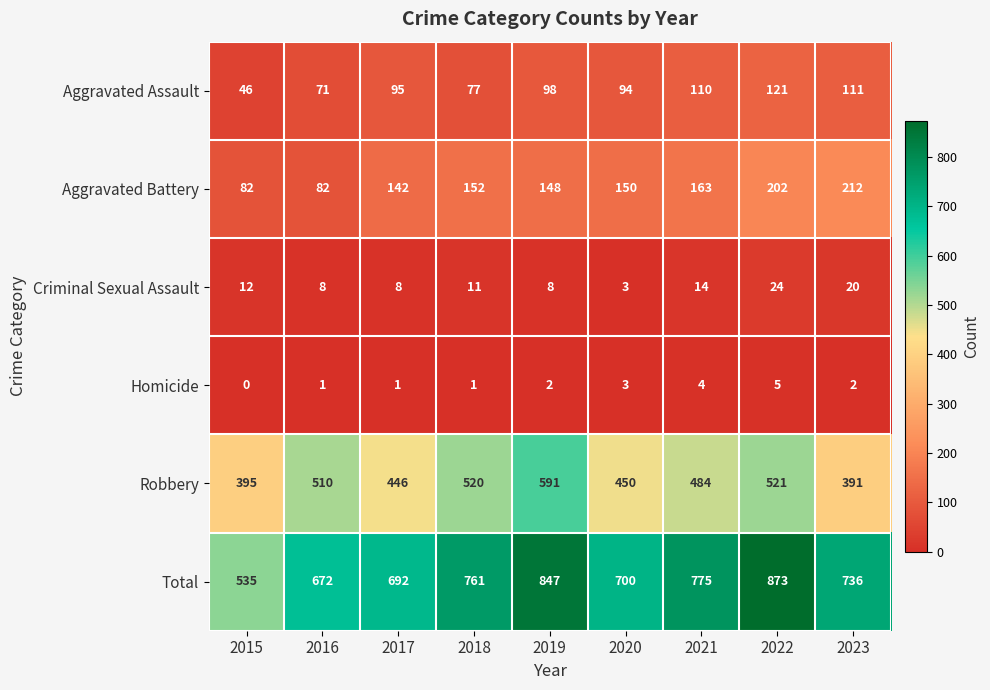

How many distinct data groups are displayed?

6